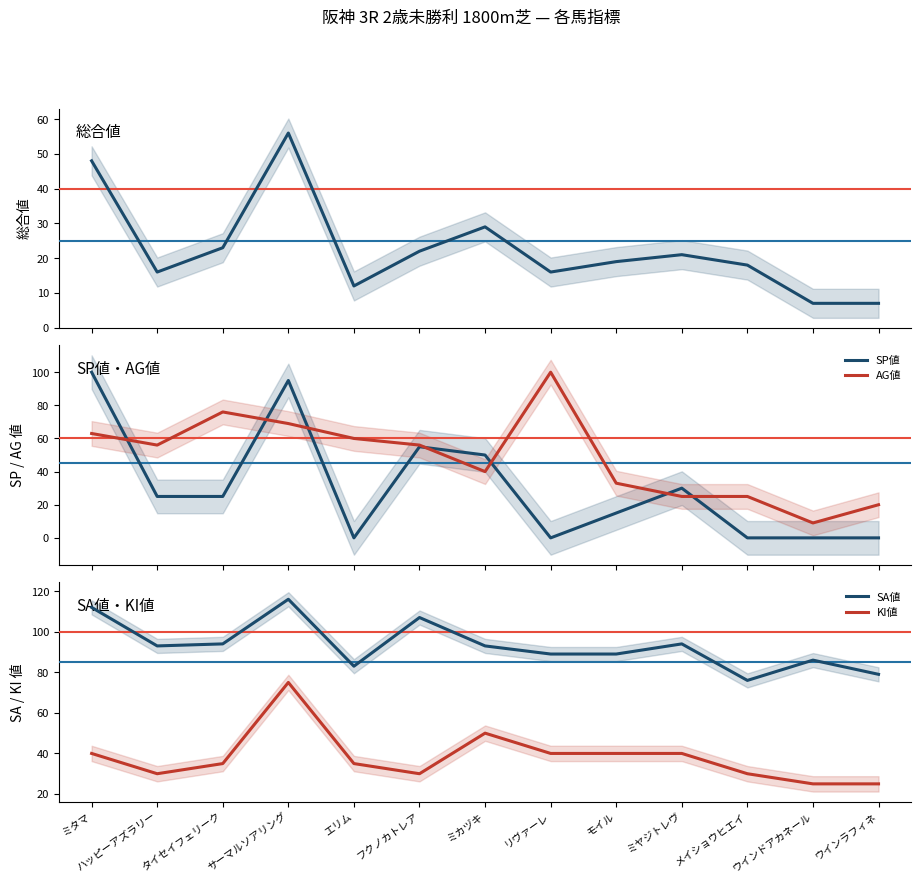

Where does the SP値 series first go above 25?

ミタマ